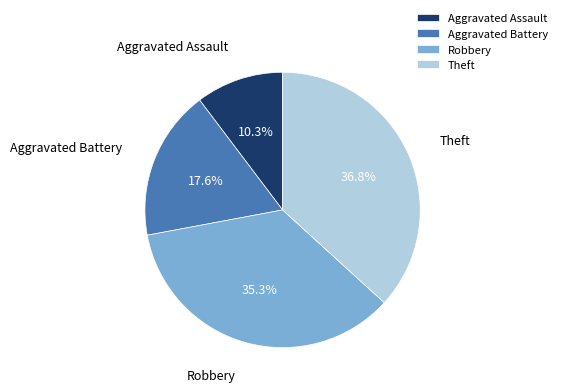

To the nearest percent, what portion does Robbery represent?

35%